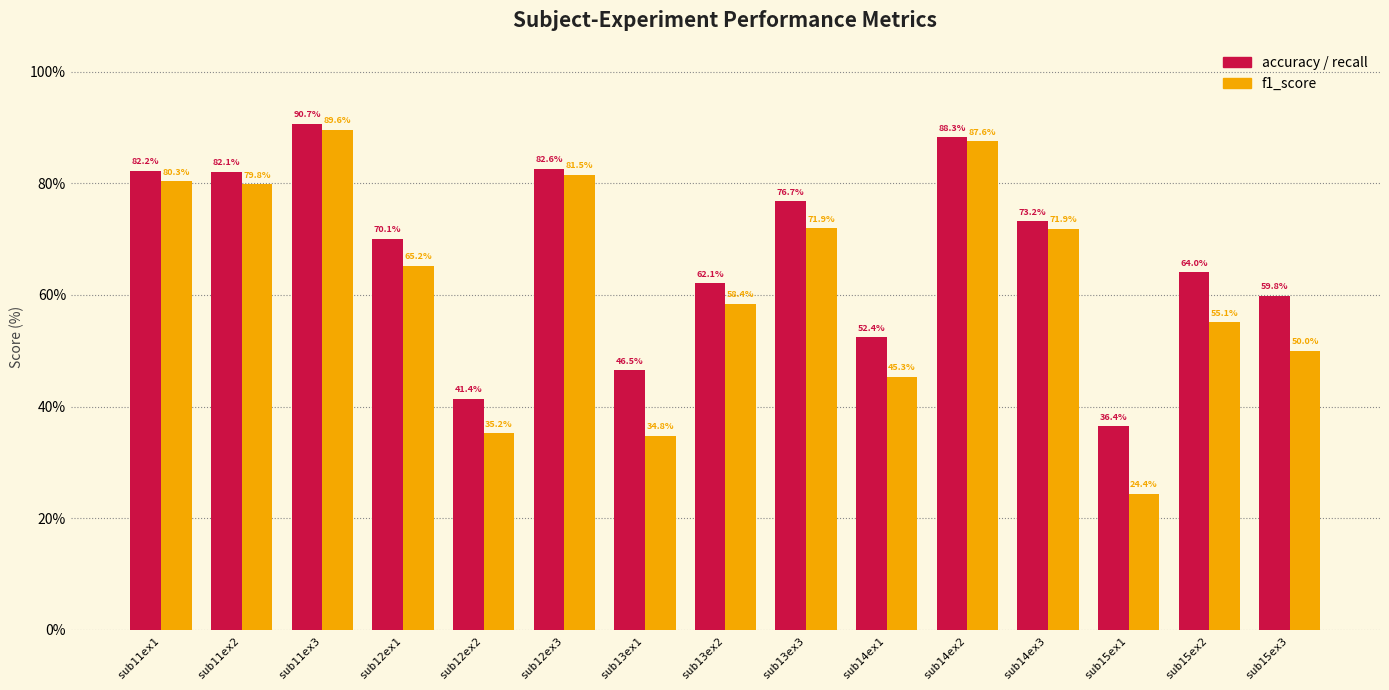

Which category has the lowest value across all series?

sub15ex1